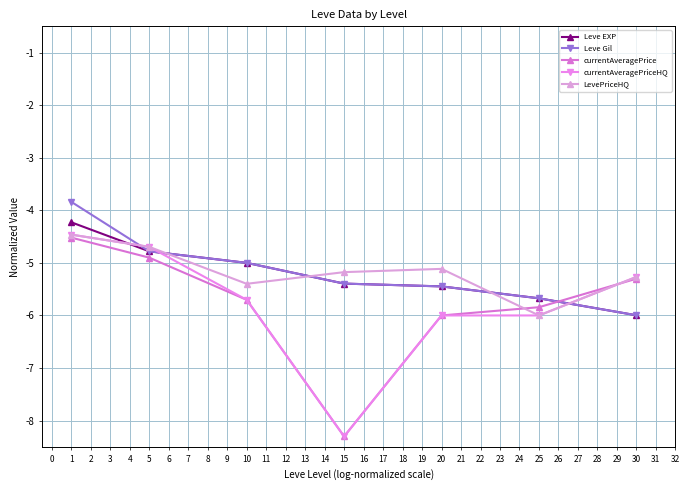

Which series ends up on top after the final intersection of currentAveragePriceHQ and Leve EXP?

currentAveragePriceHQ